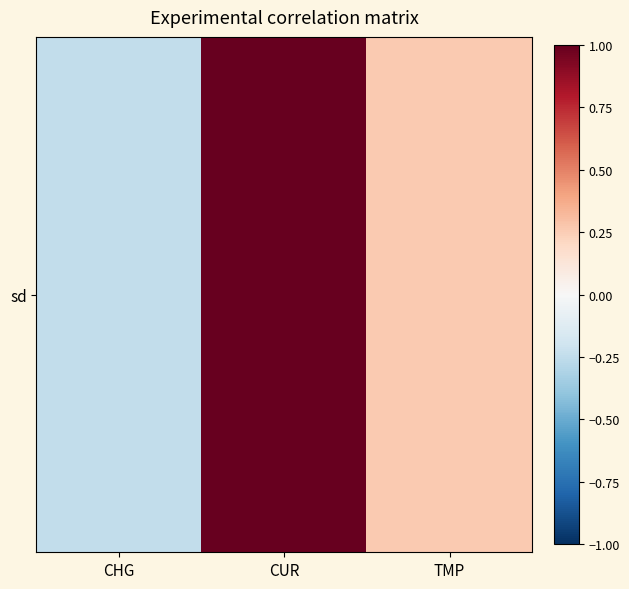

Rank the categories by value from highest to lowest.

CUR, TMP, CHG